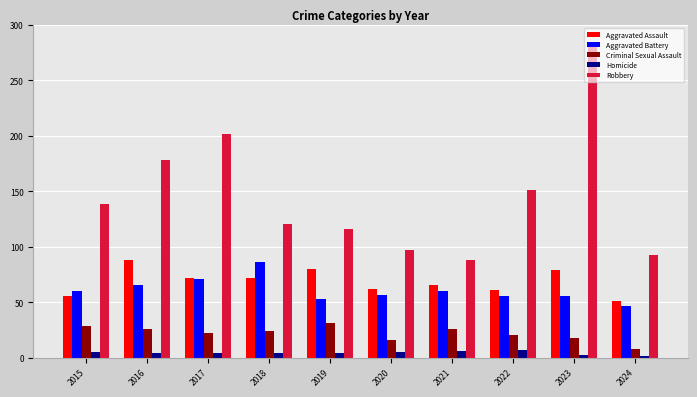

What is the difference between the second highest and second lowest values in the Aggravated Assault series?

24